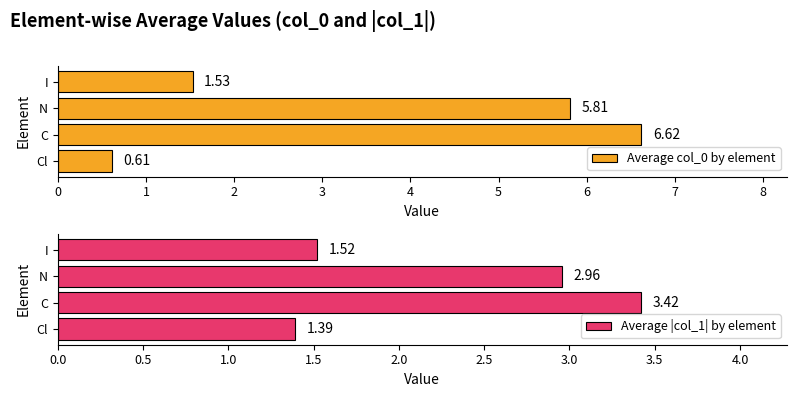

Which series has the largest total across all categories?

Average col_0 by element